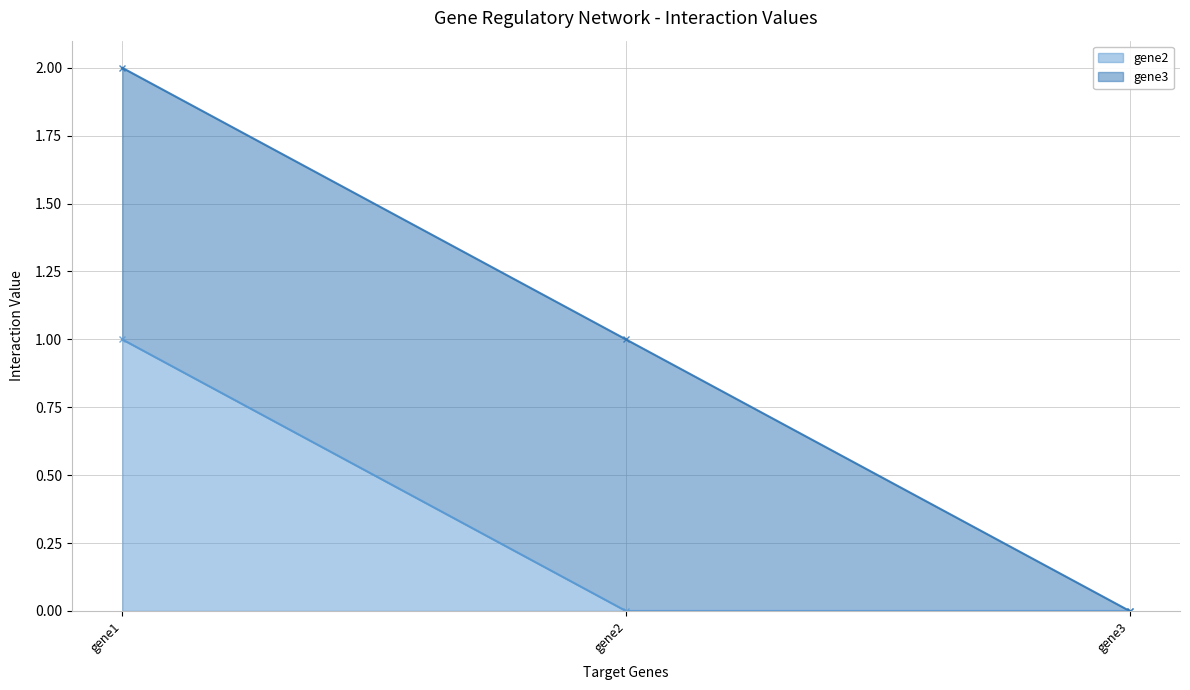

The value at gene3 is 0. True or false?

False